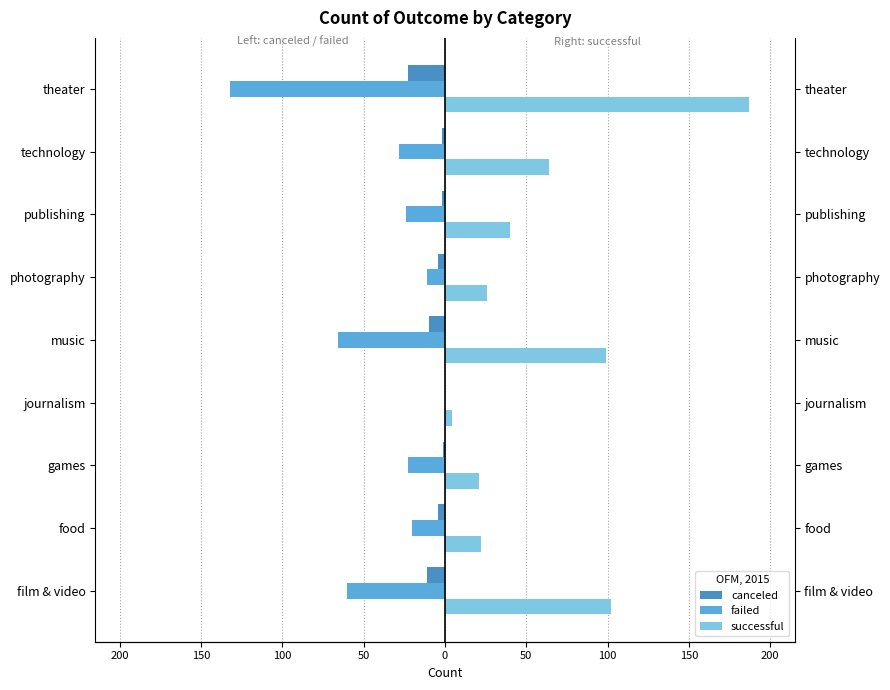

What is the lowest value of the failed series?

-132